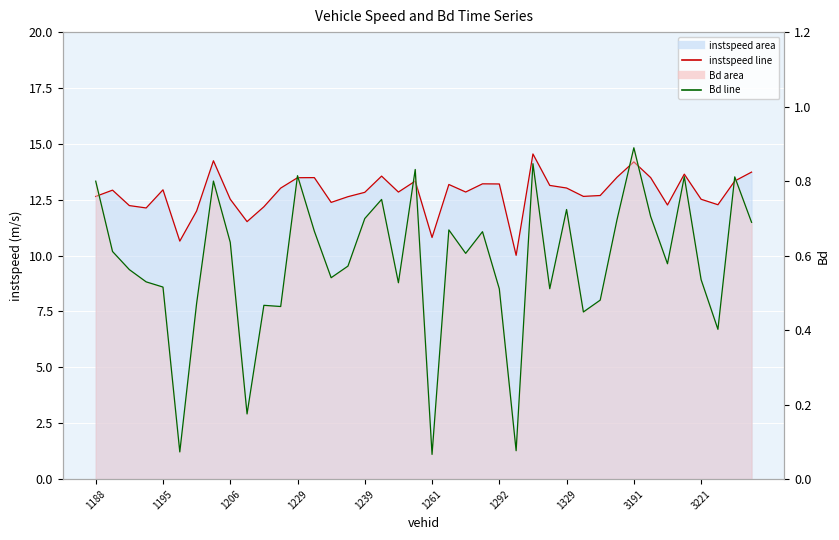

Which category has the lowest value in the instspeed line series?

25